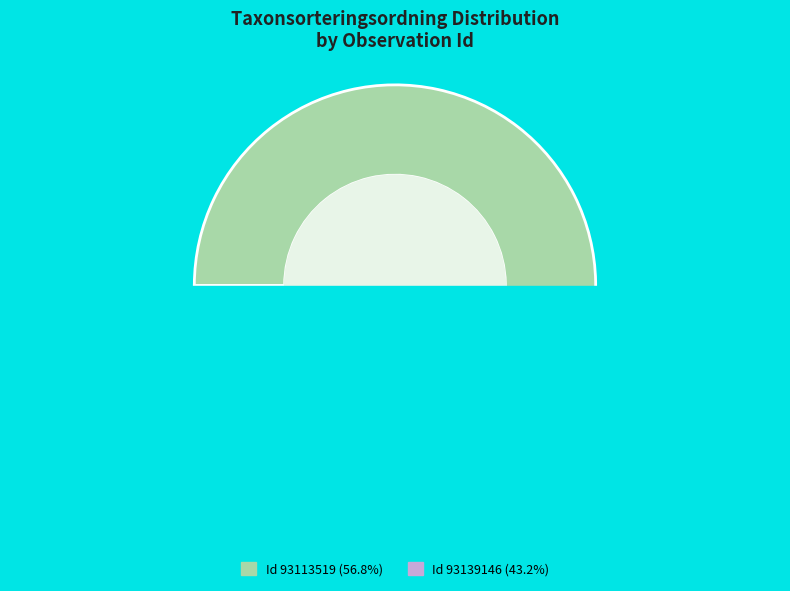

What is the largest slice in the pie chart?

93113519